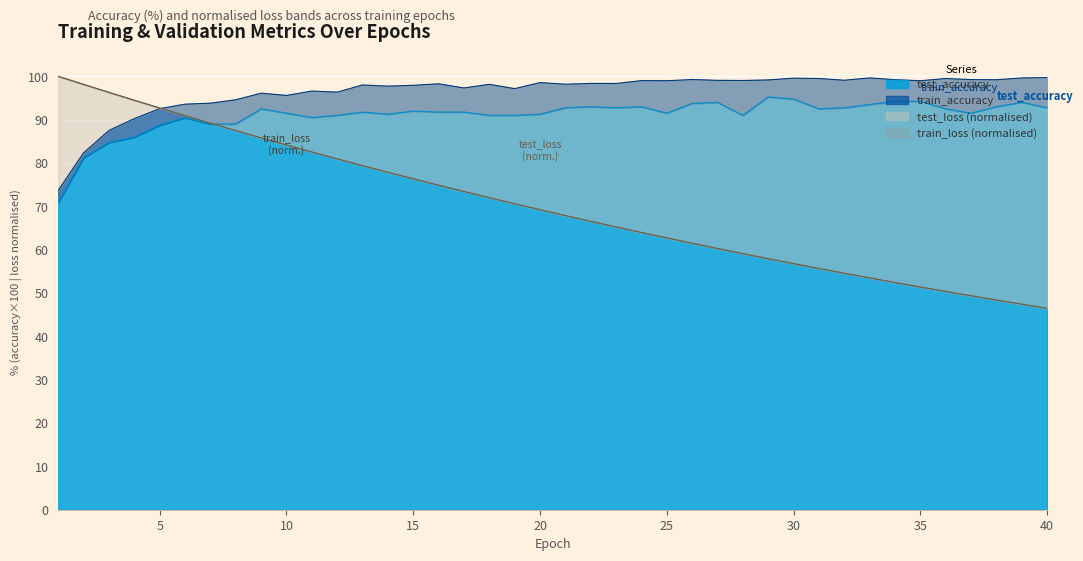

What is the difference between the maximum and minimum values in the train_loss series?

53.5